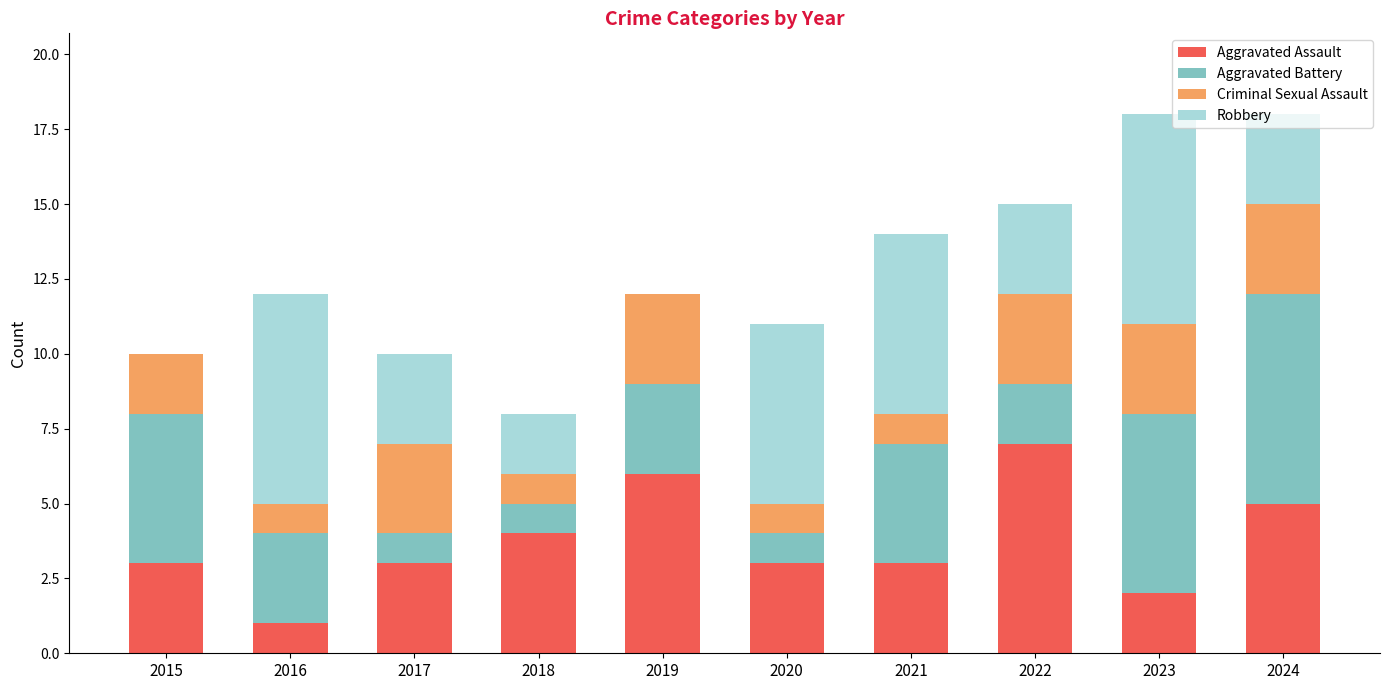

Is it true that Aggravated Assault equals 3 at 2015?

True